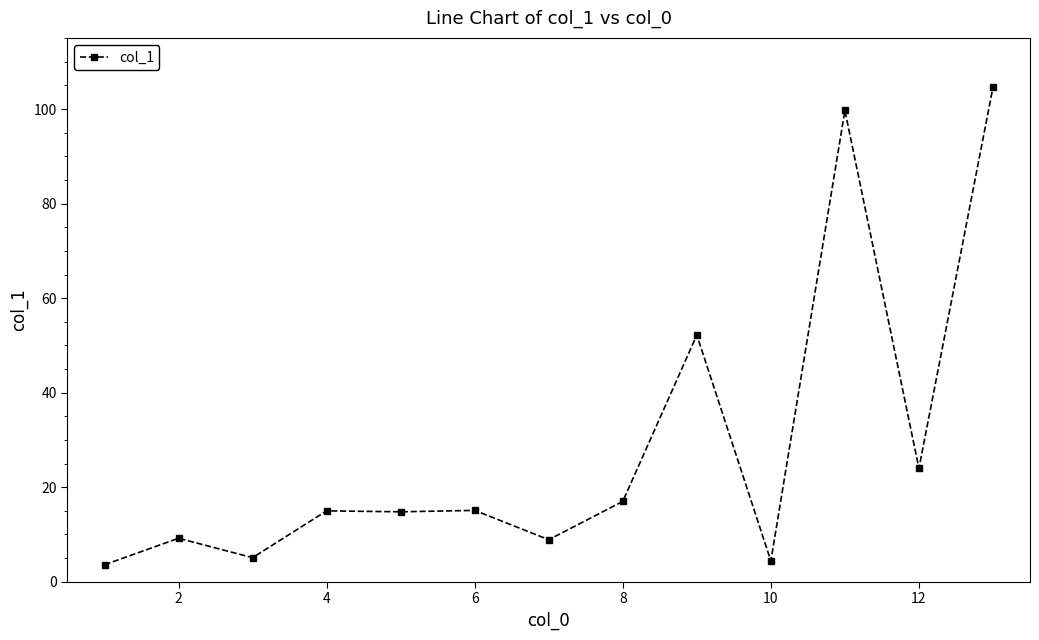

True or false: the data has more than 1 interior local peaks.

True